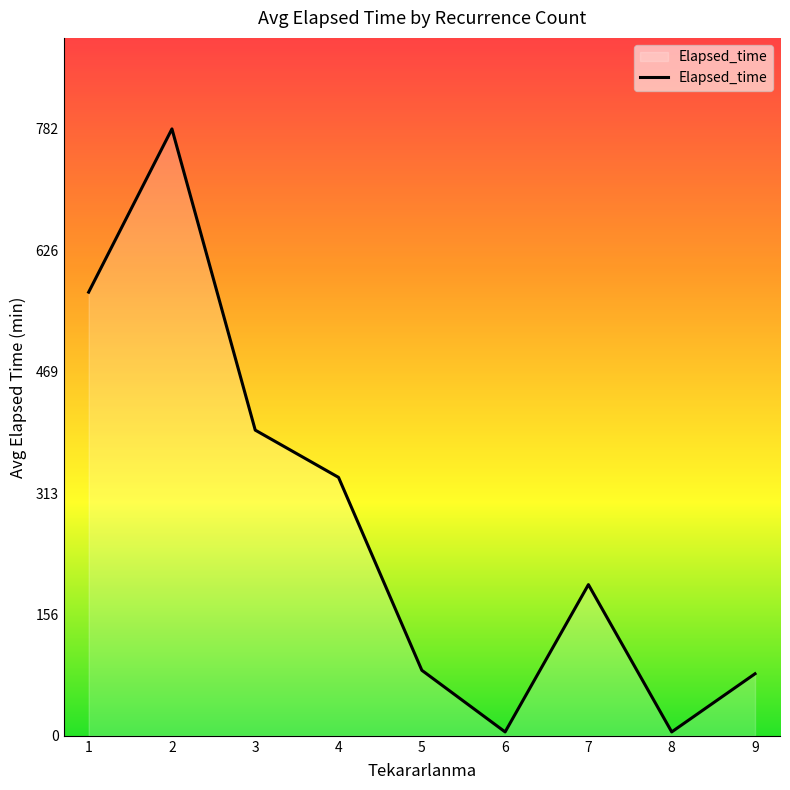

What is the approximate value at 6?

5.0